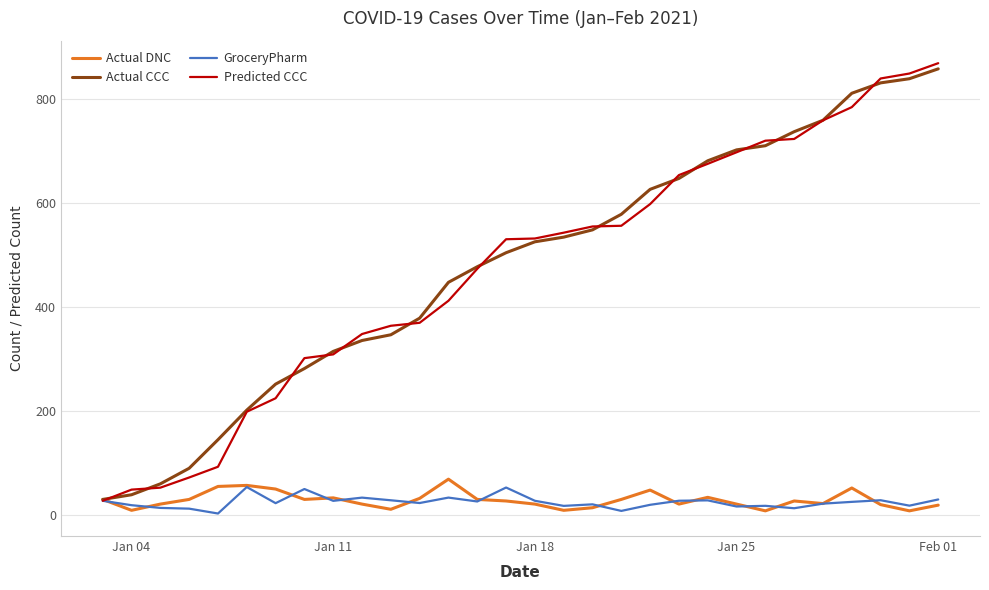

After their last crossing, which series has the higher values: Predicted CCC or Actual DNC?

Predicted CCC